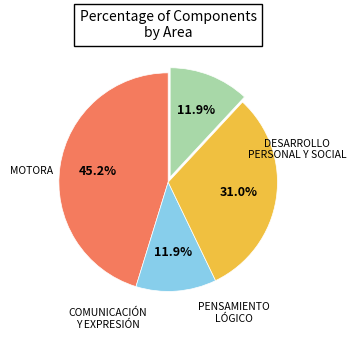

Is there a majority slice in this chart?

No